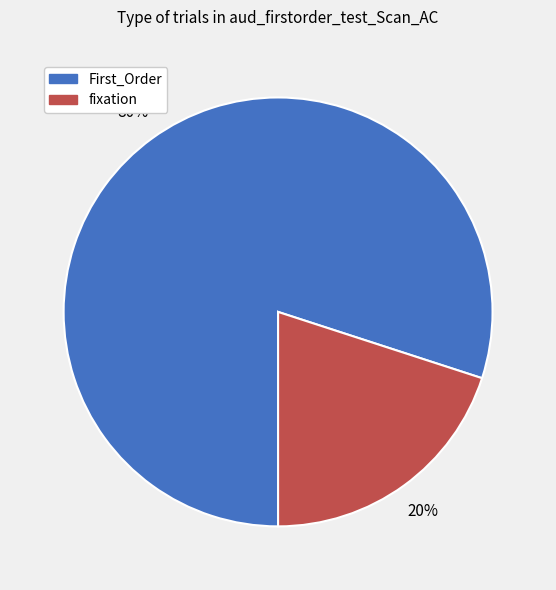

True or false: First_Order accounts for 80% of the total.

True